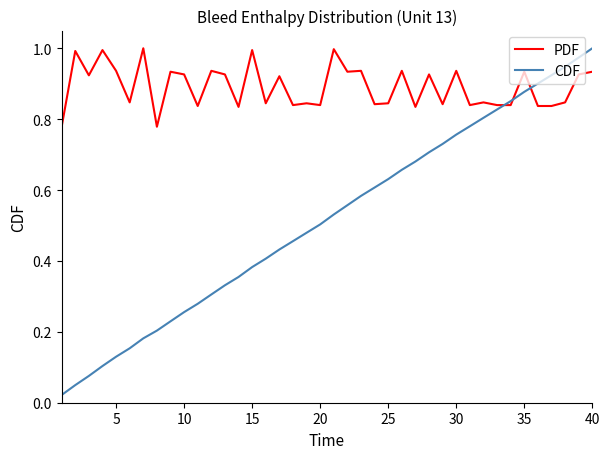

How many distinct data groups are displayed?

2